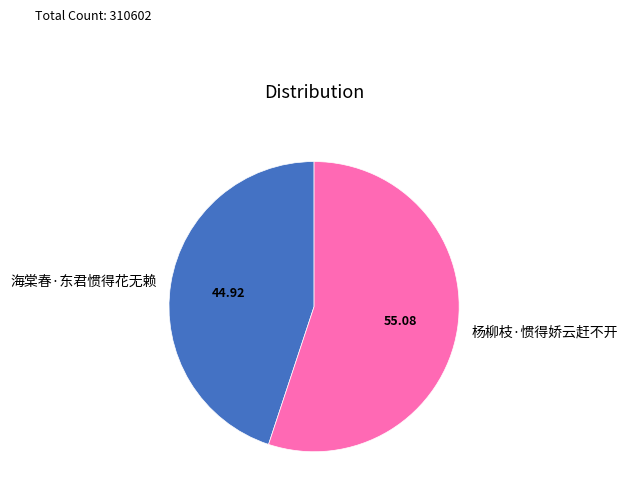

Which has a higher value, 海棠春·东君惯得花无赖 or 杨柳枝·惯得娇云赶不开?

杨柳枝·惯得娇云赶不开